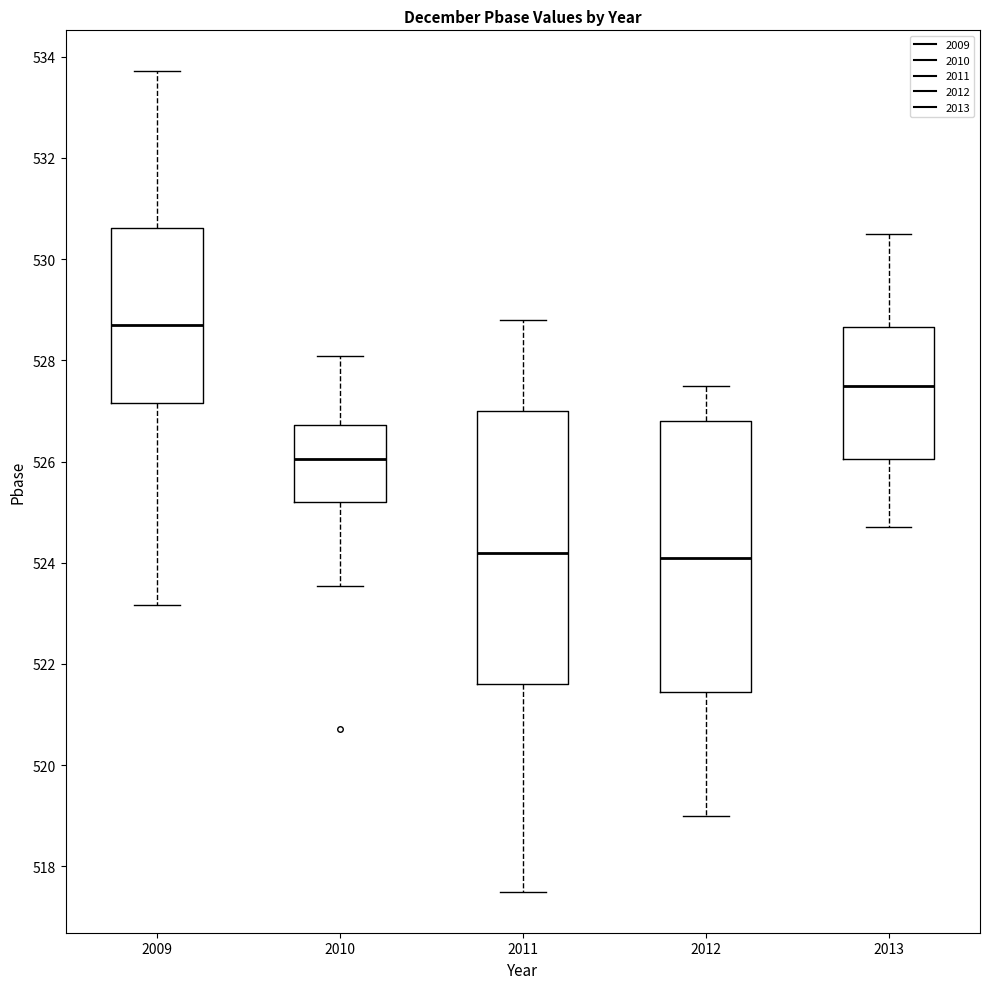

Where is the upper edge of the box at x = 2011 on the y-axis? The values are not printed on the chart, so give them approximately, as read against the axis.

527.0